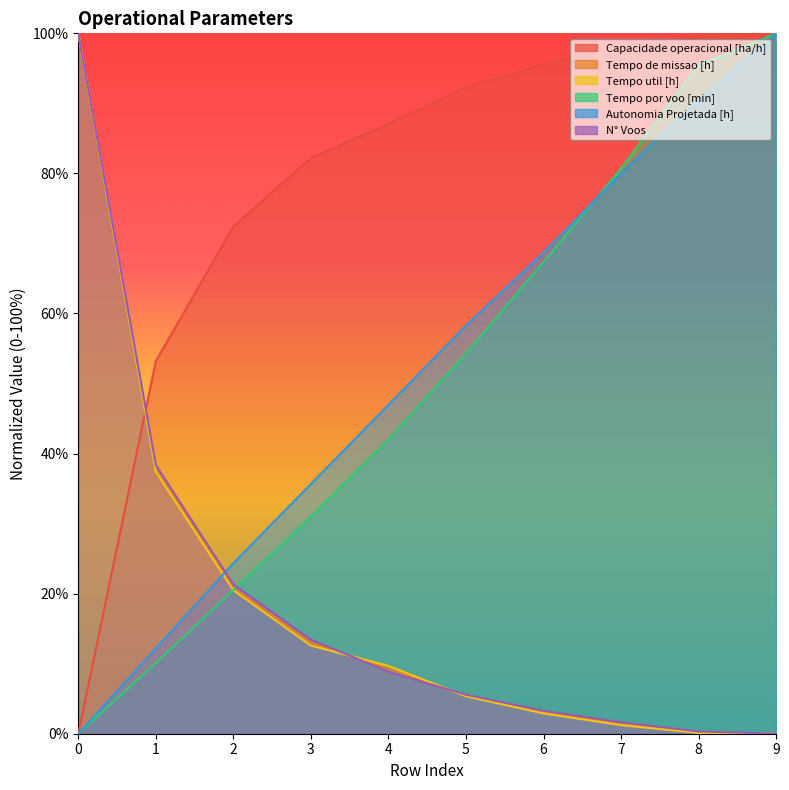

At 4, list the series in order from largest to smallest.

Capacidade operacional [ha/h], Autonomia Projetada [h], Tempo por voo [min], Tempo util [h], Tempo de missao [h], N° Voos